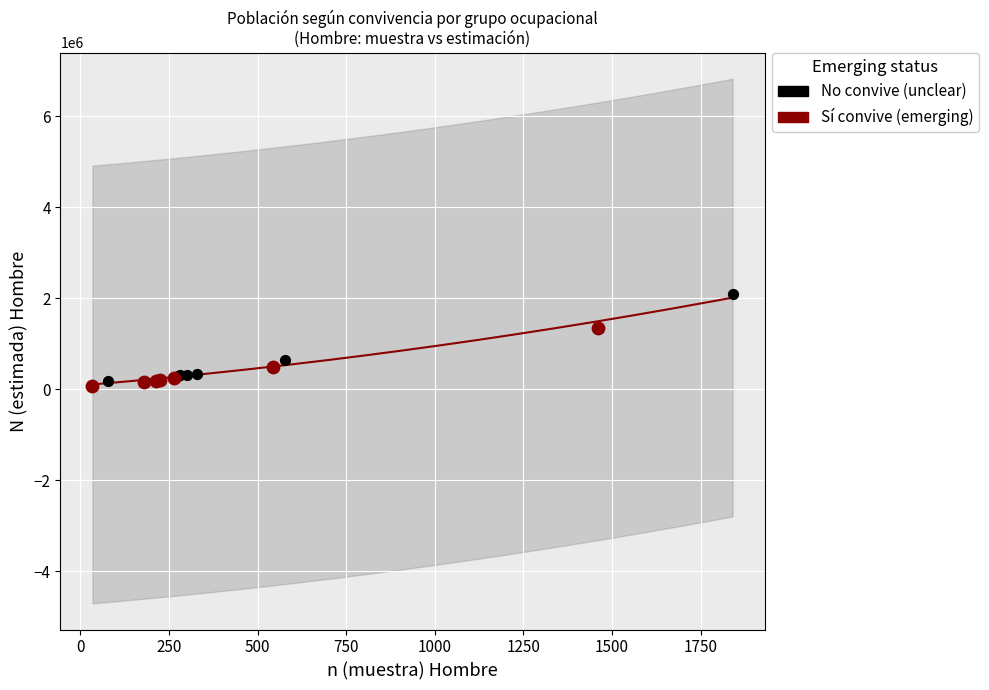

Which series contains the highest Y value?

No convive (unclear)